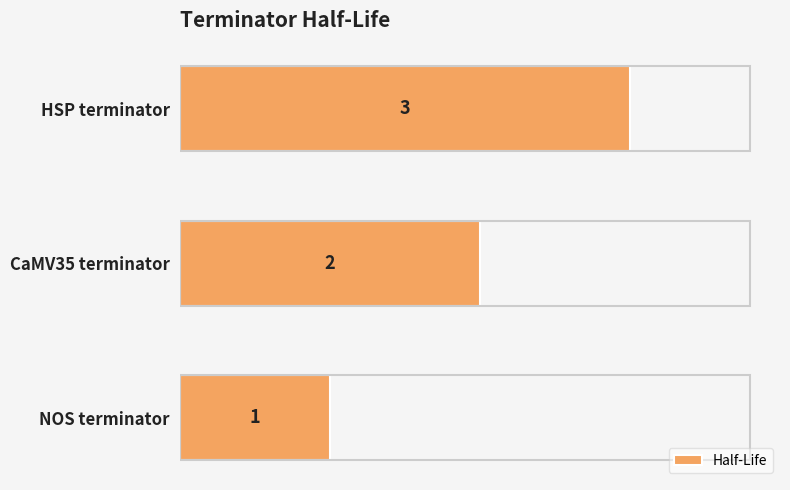

What is the sum of all values?

6